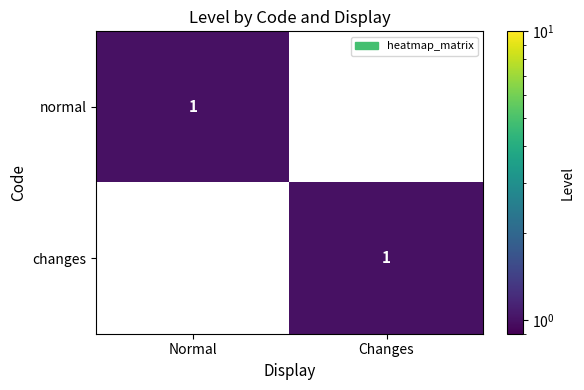

At Normal, list the series in order from smallest to largest.

changes, normal